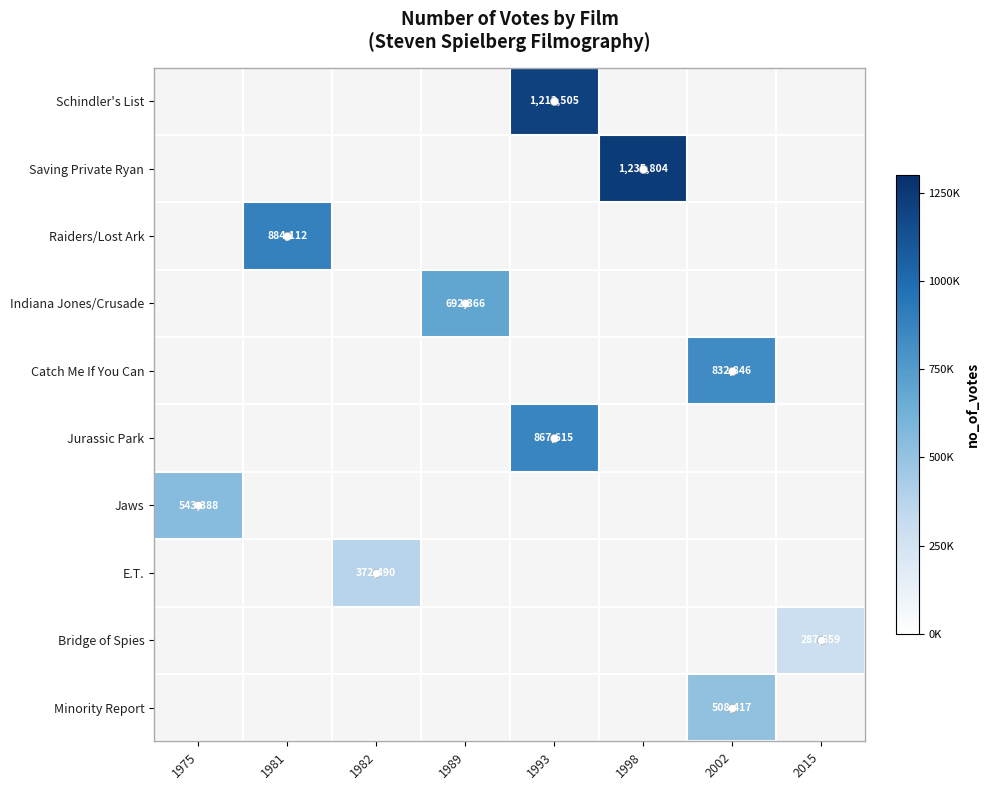

Is it true that Indiana Jones/Crusade equals 355264 at 1989?

False